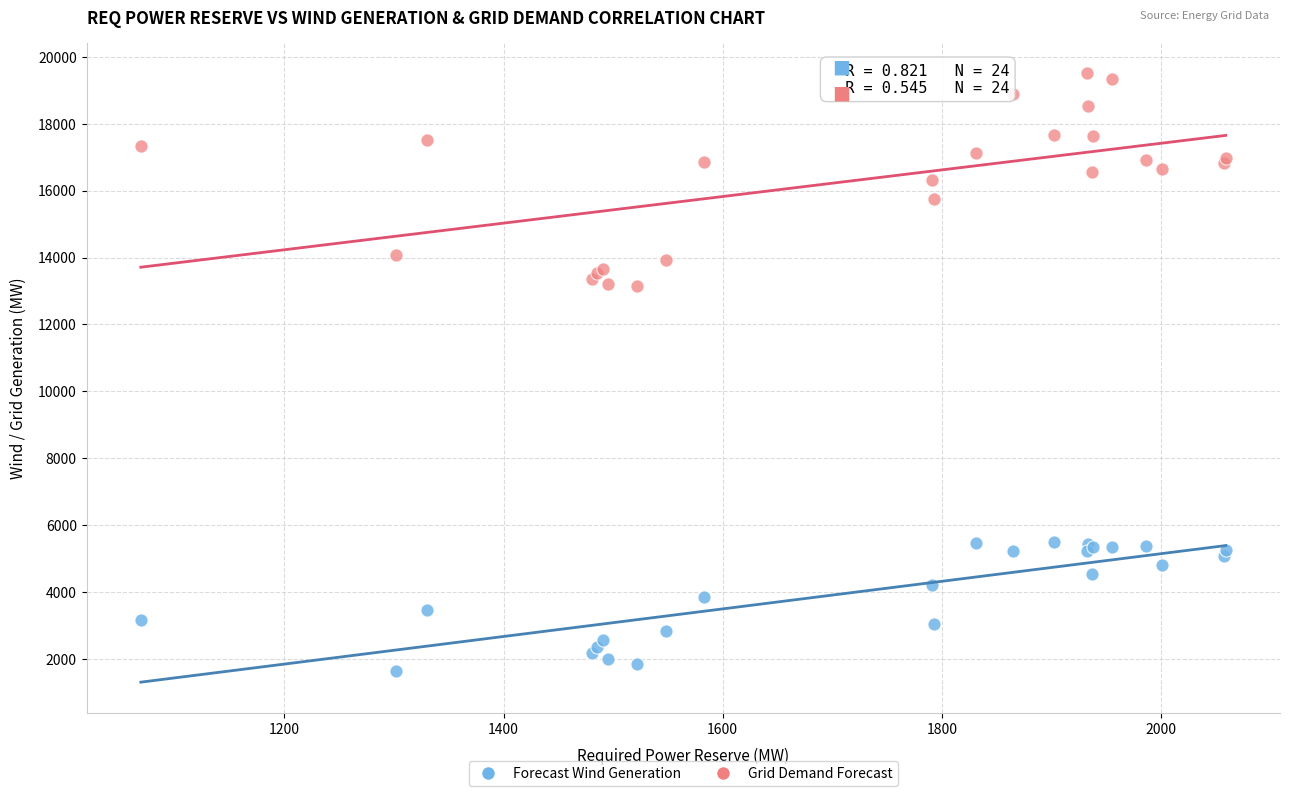

Which series contains the highest Y value?

Grid Demand Forecast